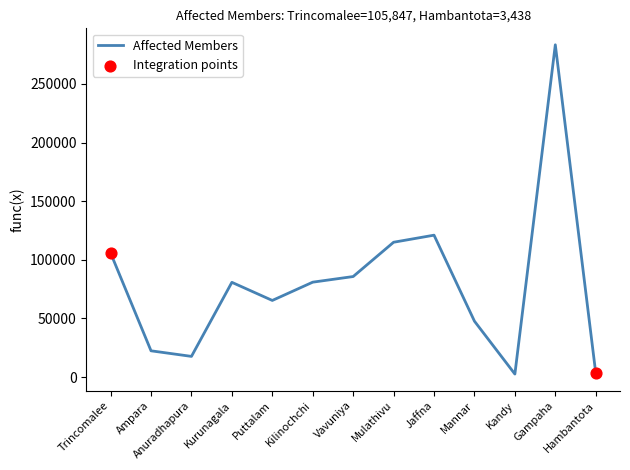

What is the change in value from Mulathivu to Jaffna?

+6029